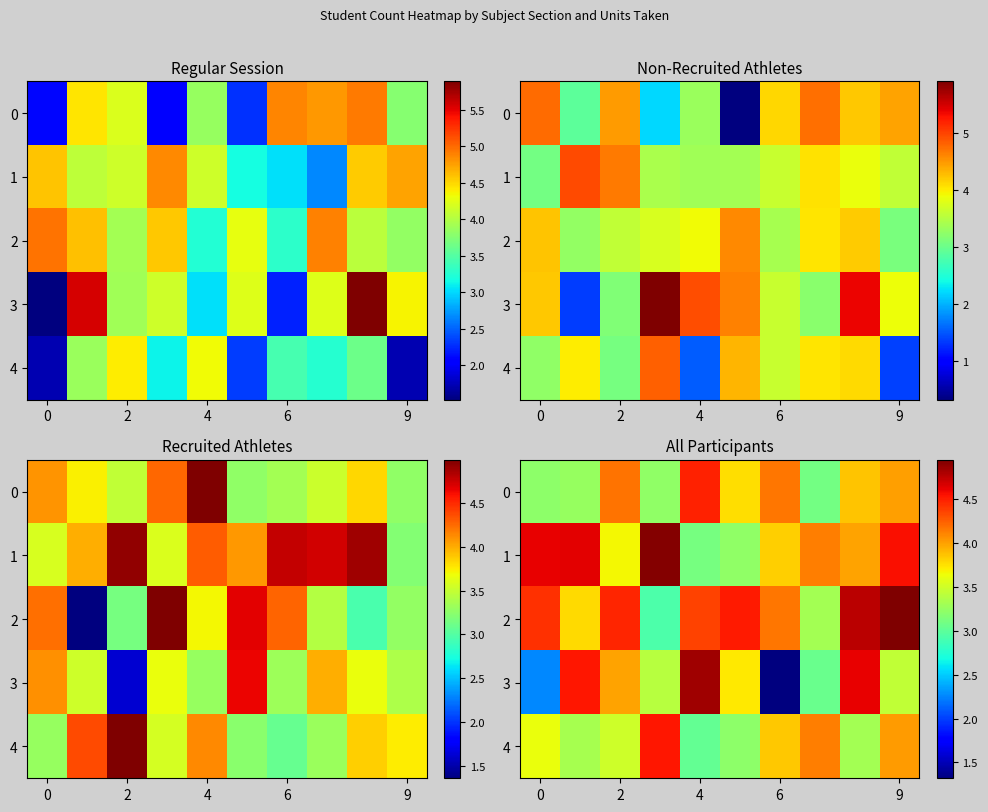

What is the minimum value for row_4?

3.0